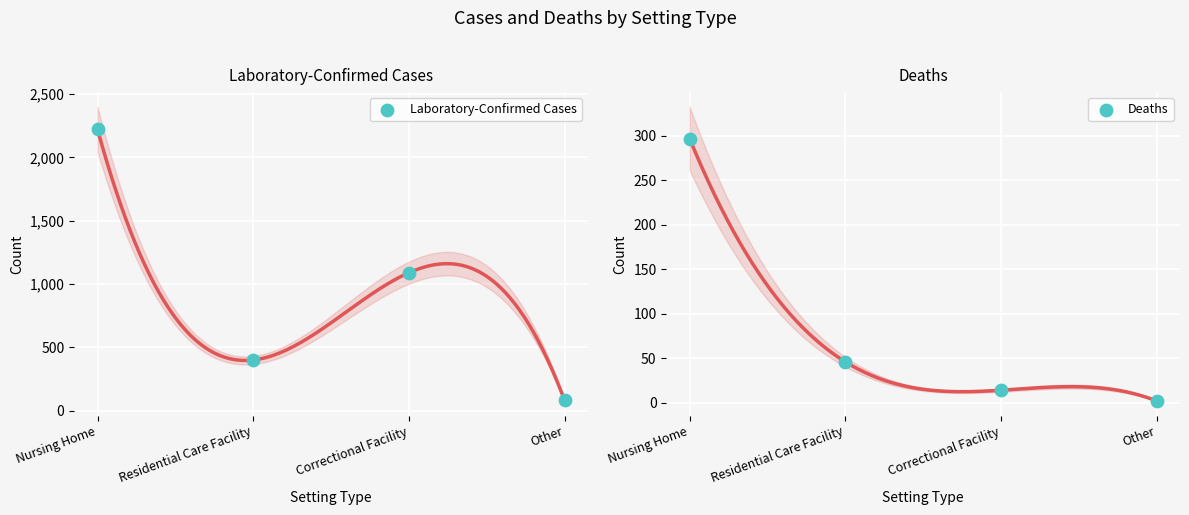

What are all the series names shown in the legend?

Laboratory-Confirmed Cases, Deaths